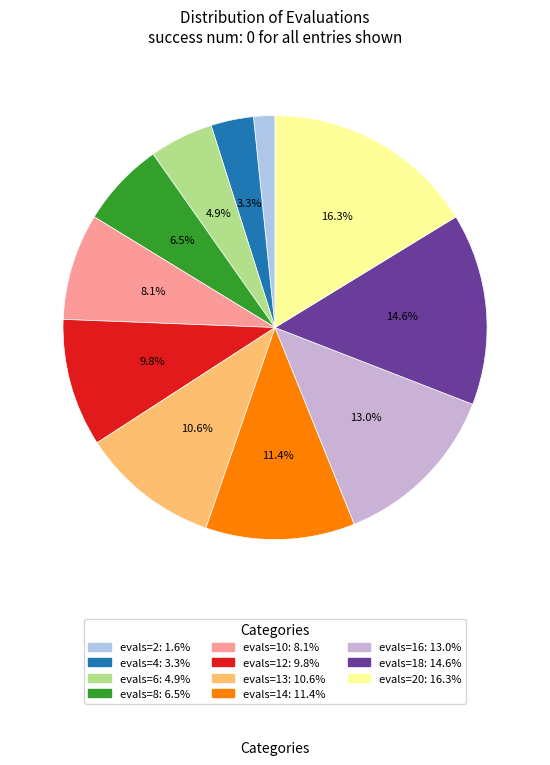

Count the number of slices in the pie.

11